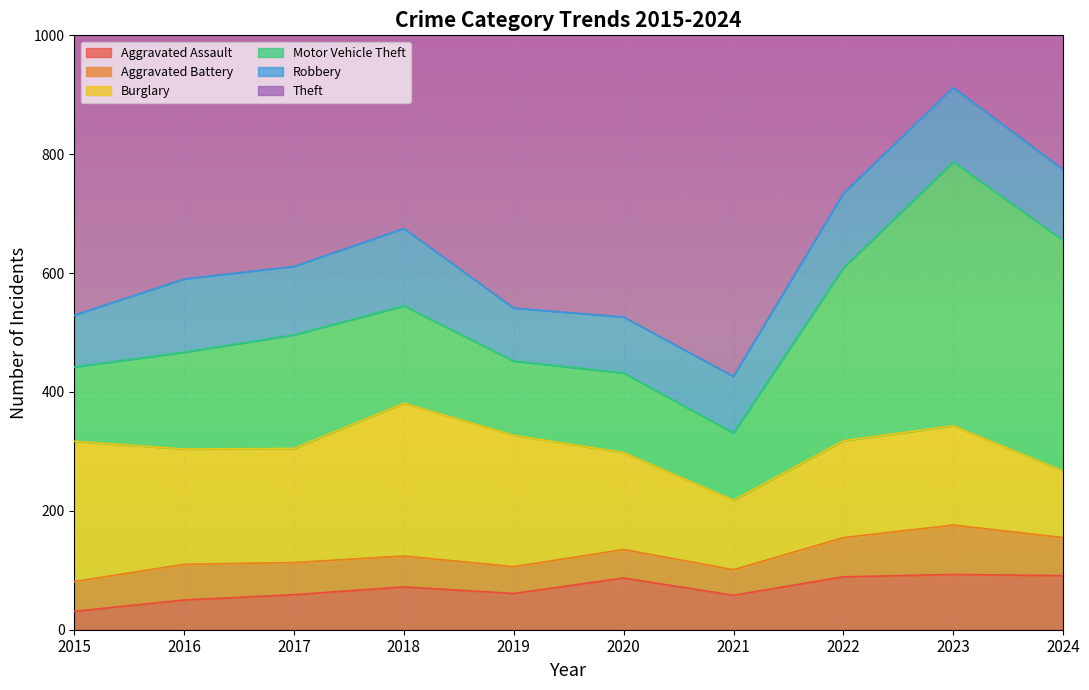

Reading left to right, list all the values displayed in this chart.

Aggravated Assault: 31	50	59	72	61	87	58	89	93	91
Aggravated Battery: 50	60	54	52	45	48	43	66	83	64
Burglary: 236	194	192	257	221	163	117	163	167	112
Motor Vehicle Theft: 125	163	191	164	125	134	113	291	444	388
Robbery: 87	123	115	130	89	94	95	125	125	119
Theft: 641	689	873	767	855	713	691	912	861	831